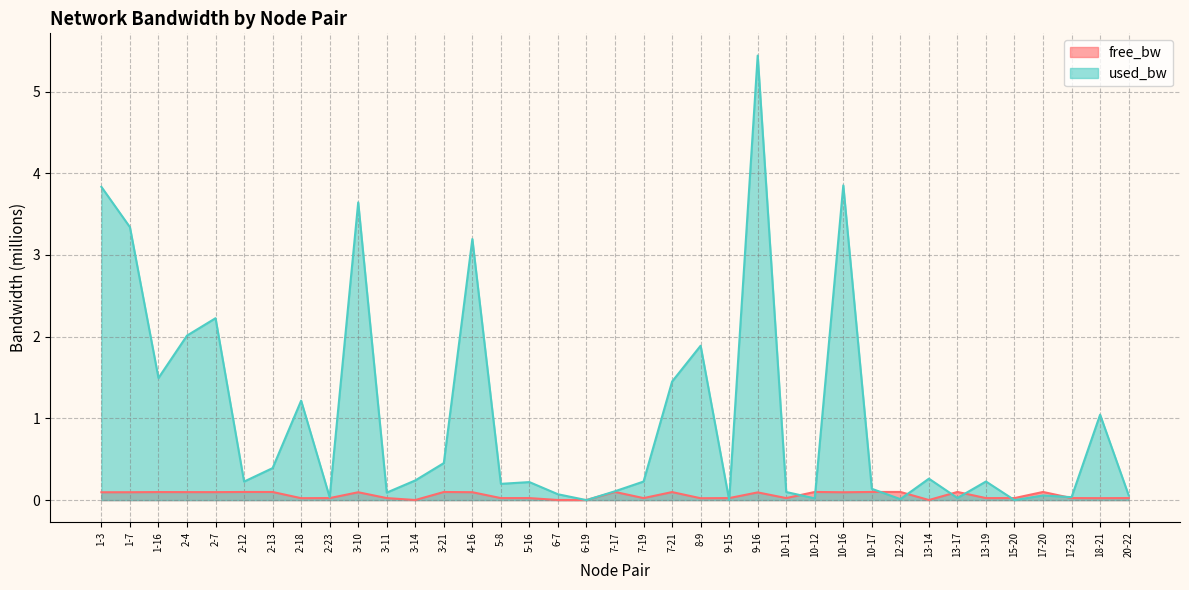

Which series has the largest range (max minus min)?

used_bw